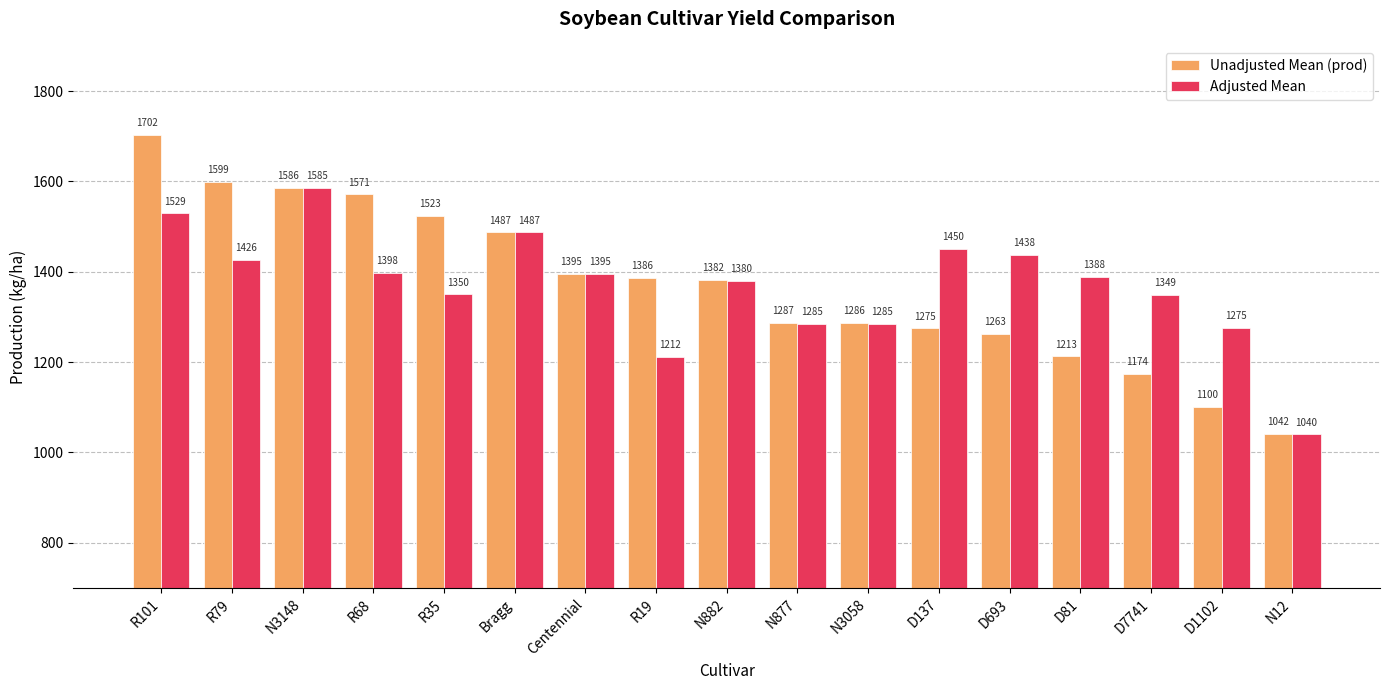

At which label does Unadjusted Mean (prod) first exceed 1381?

R101